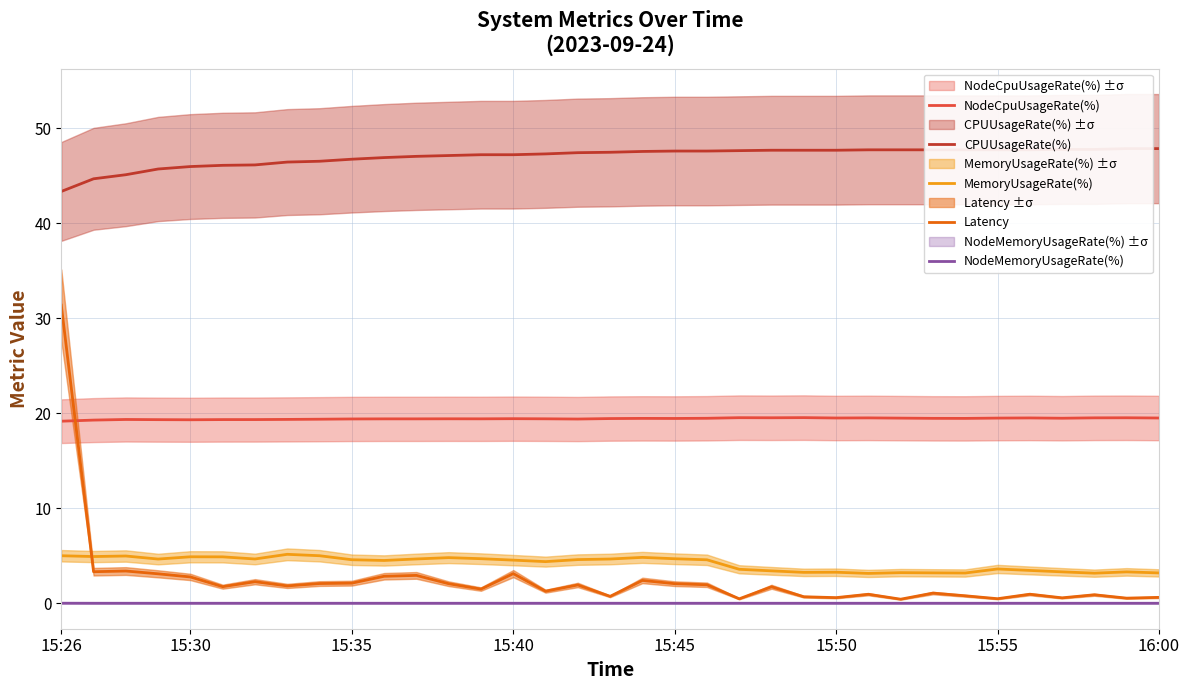

True or false: NodeMemoryUsageRate(%) and MemoryUsageRate(%) cross at least once.

False